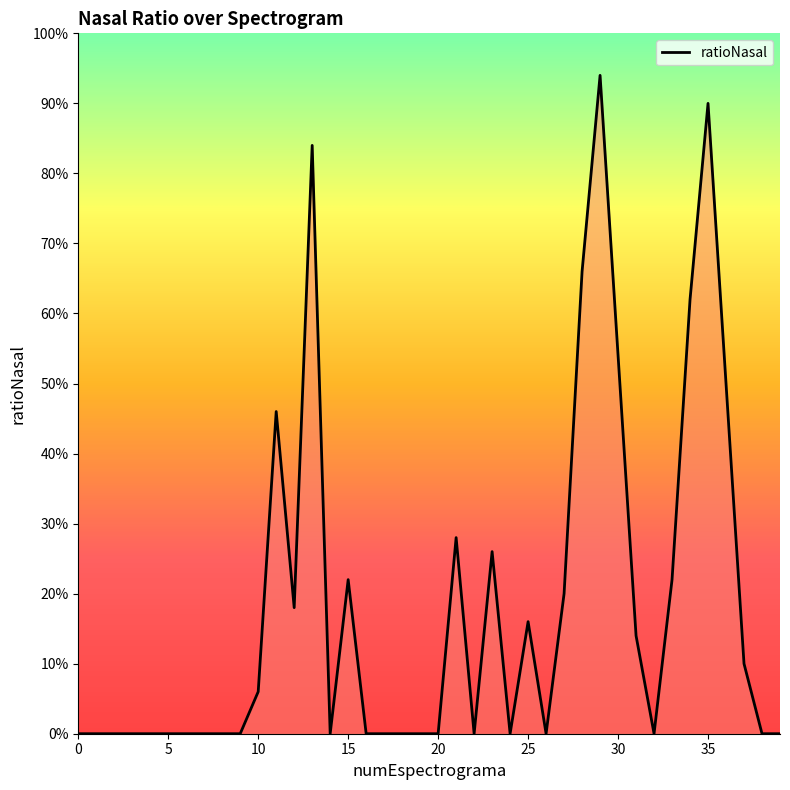

At which category does the data reach its first local valley?

12